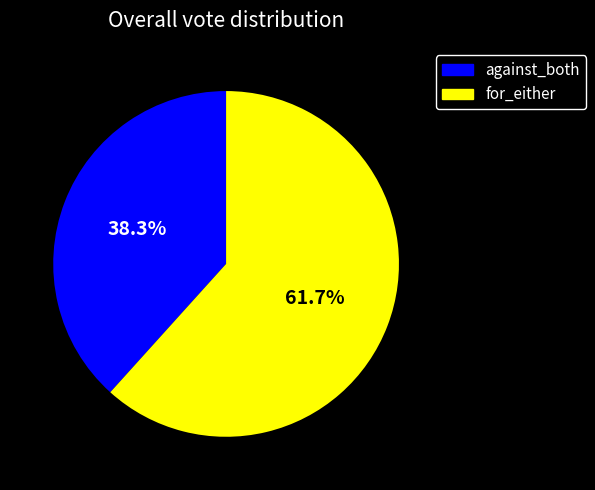

Is it true that against_both is 33% of the pie?

False